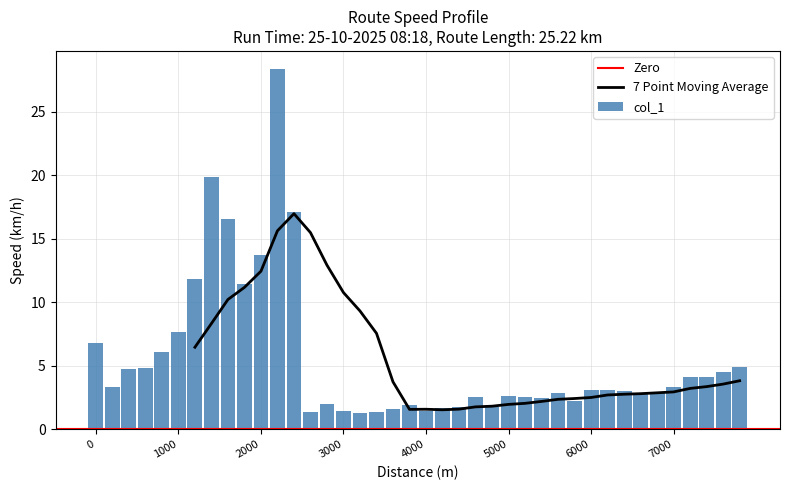

The 7 Point Moving Average series shows 2.0 at 5000. True or false?

True